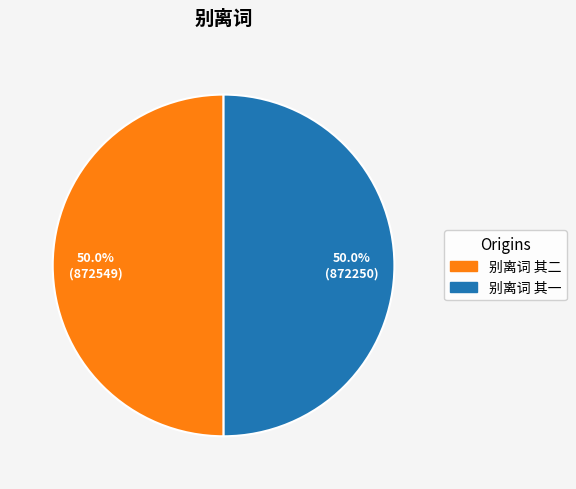

The 别离词 其二 slice represents 50% of the pie. True or false?

True